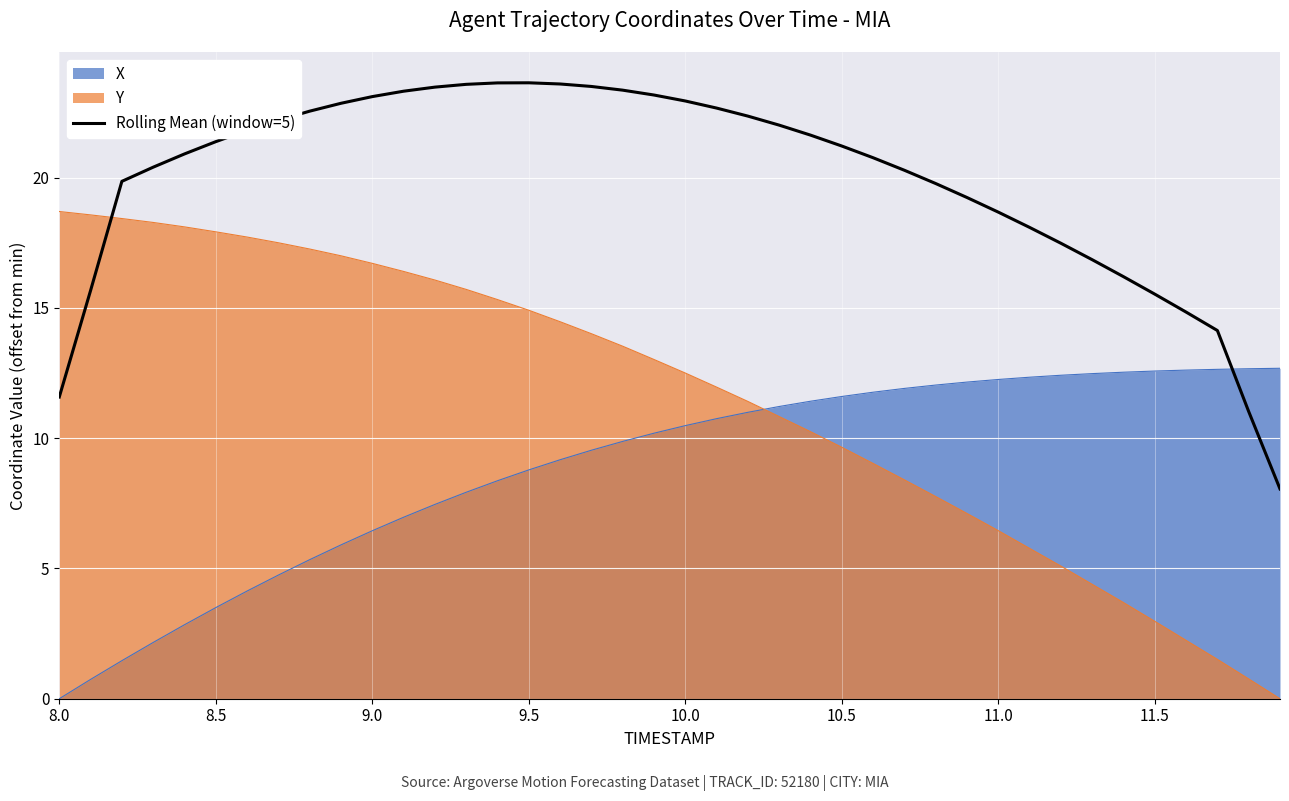

After their last crossing, which series has the higher values: Y or X?

X